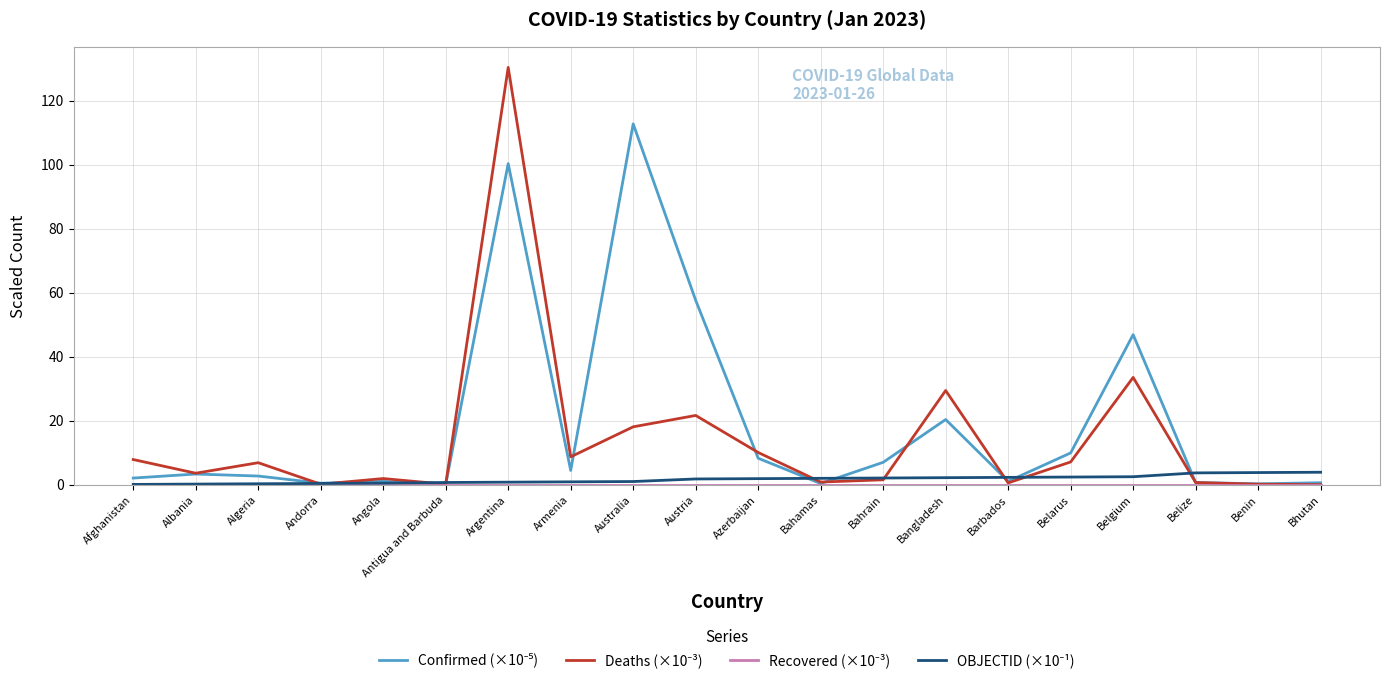

What is the greatest value displayed?

130.4